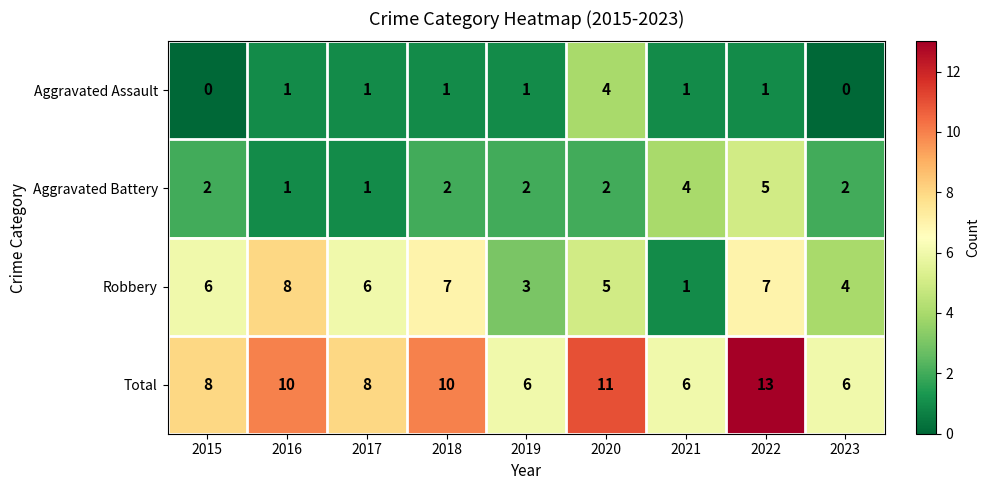

The value of Aggravated Assault at 2021 is 1. True or false?

True